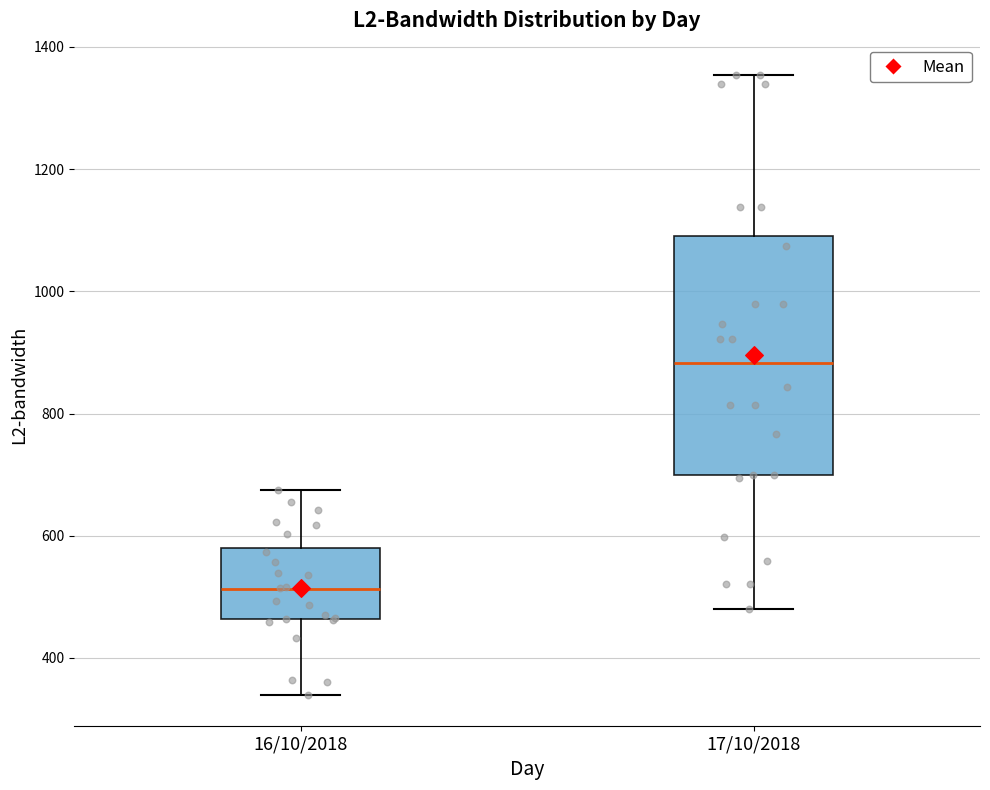

Reading left to right, transcribe this box plot: for each box, give where its median line is, the range the box spans, and where its two whiskers end, as read against the y-axis. The values are not printed on the chart, so give them approximately, as read against the axis.

16/10/2018: median 520, box 460 to 580, whiskers 340 to 680
17/10/2018: median 880, box 700 to 1080, whiskers 480 to 1360